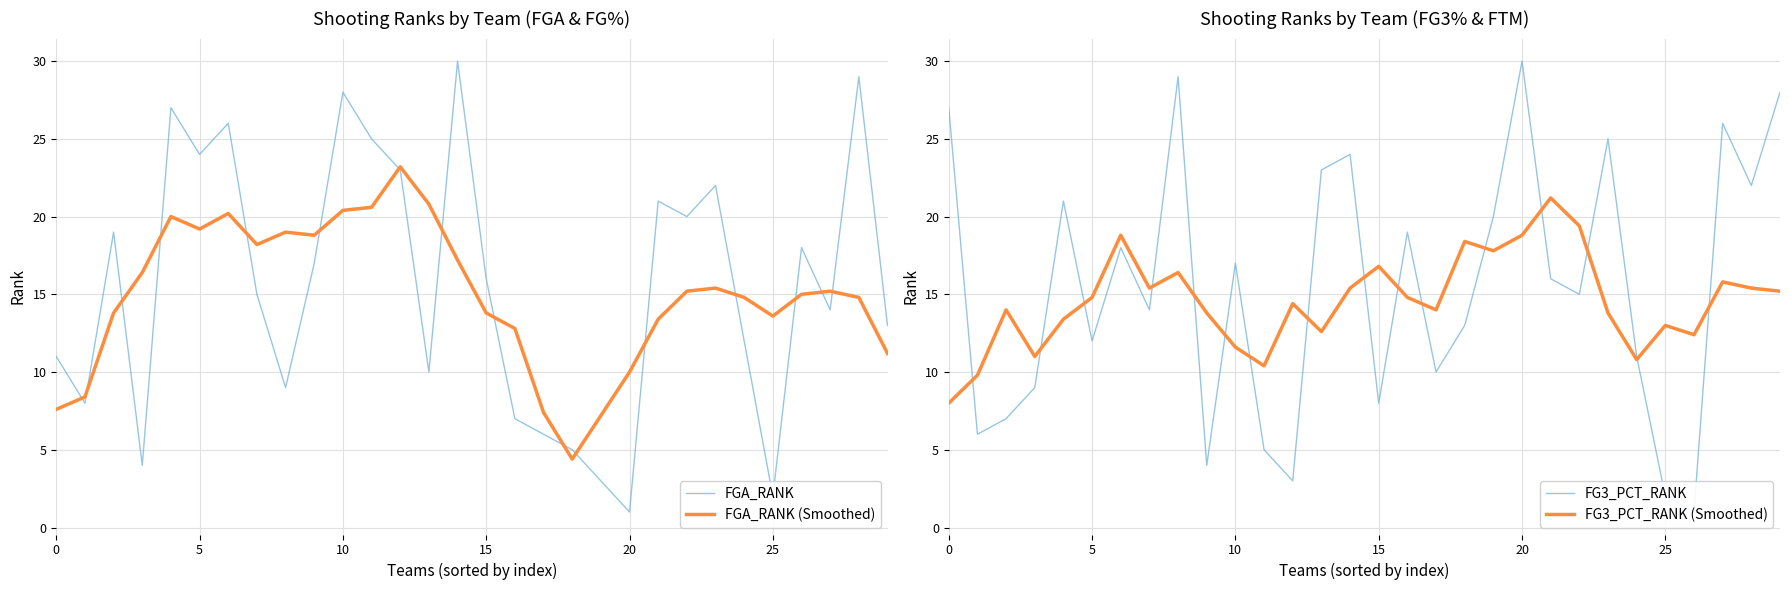

How many interior local peaks does the FG3_PCT_RANK (Smoothed) series have?

9